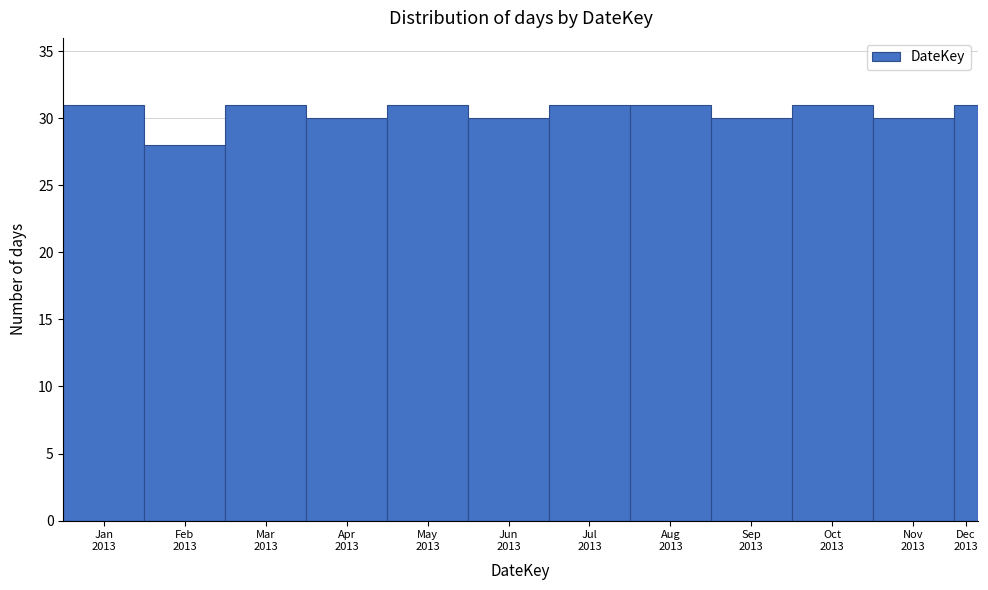

Reading right to left, what are all the values shown in this chart?

31	30	31	30	31	31	30	31	30	31	28	31